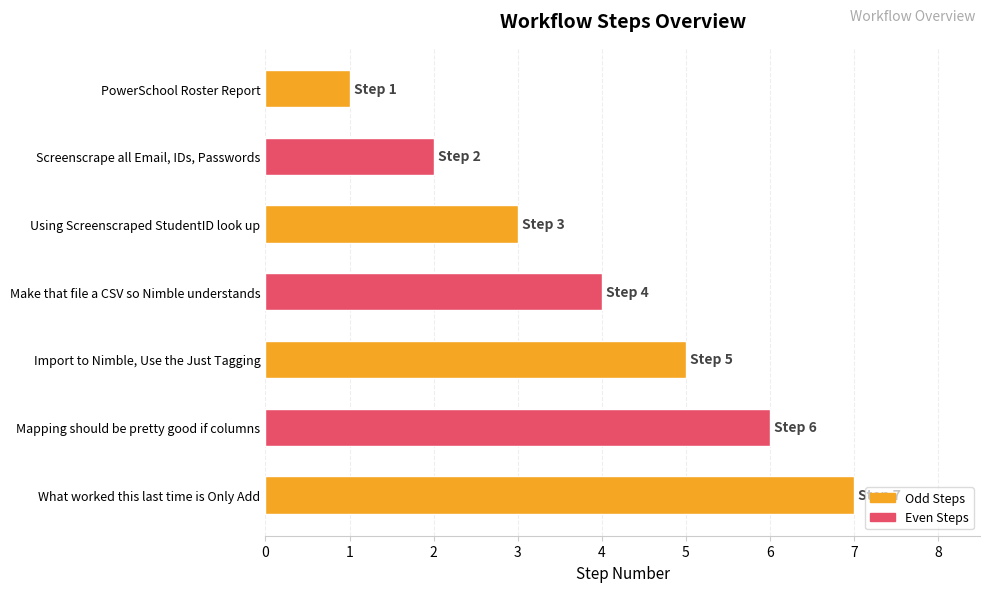

How many values are between 2 and 6?

5